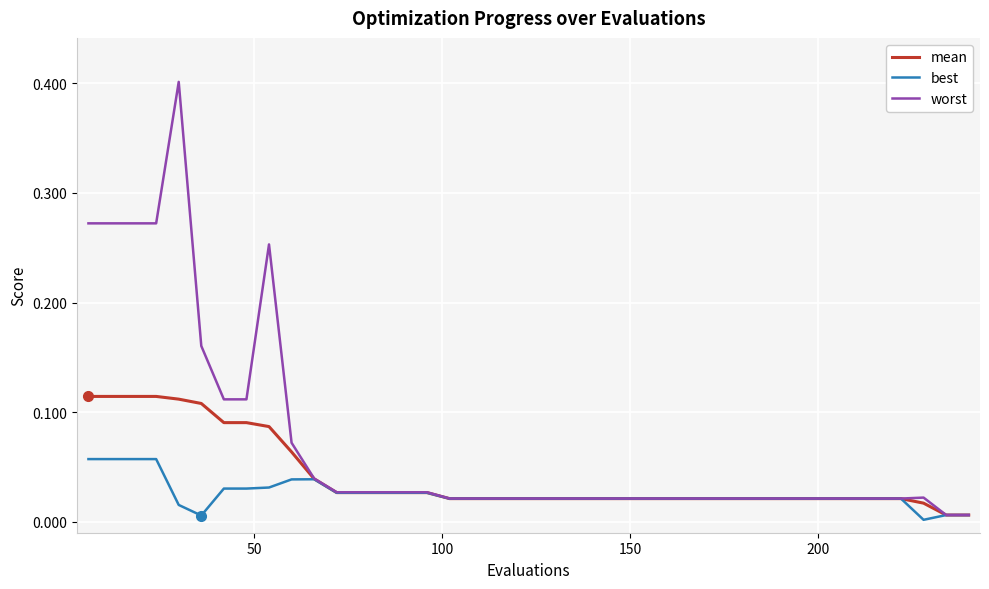

List the series in order of their peak value, highest first.

worst, mean, best